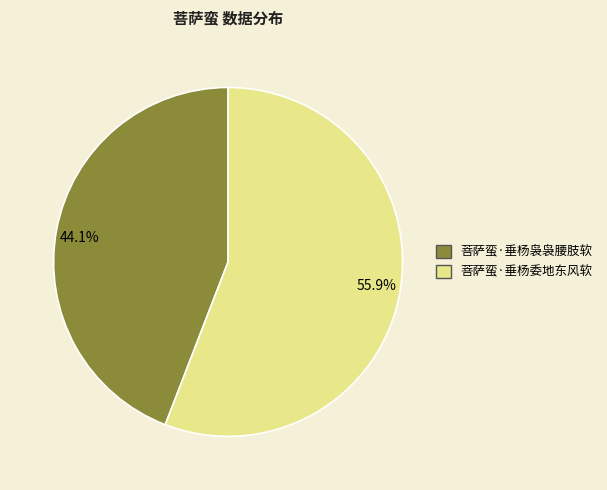

To the nearest percent, what is the average slice percentage?

50%